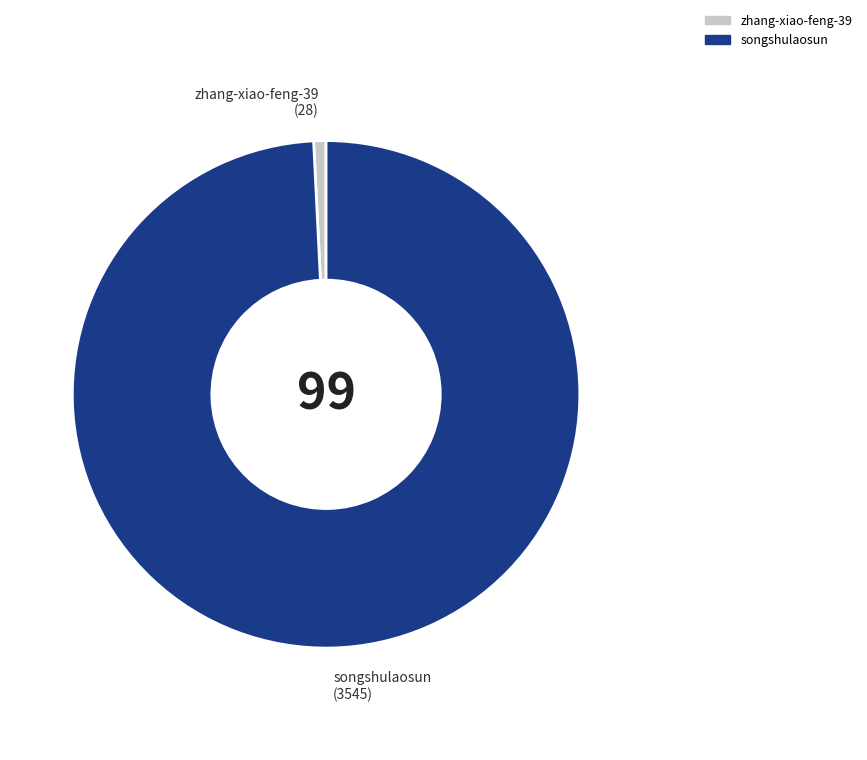

Count the number of slices in the pie.

2